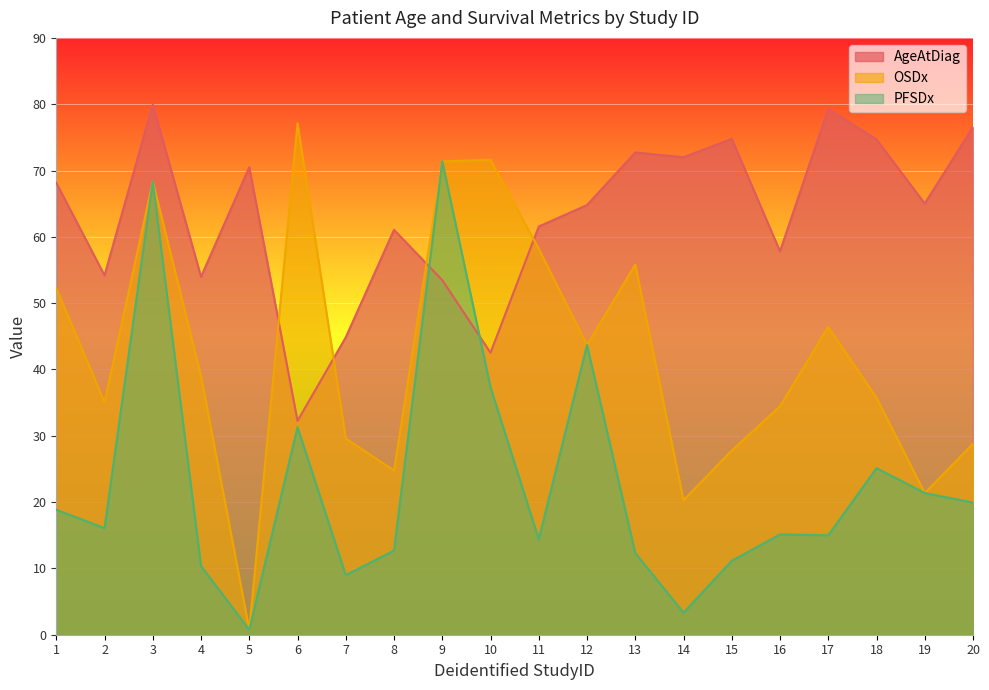

Reading left to right, list all the values displayed in this chart.

AgeAtDiag: 1=68.1	2=54.2	3=80.0	4=54.0	5=70.5	6=32.3	7=44.9	8=61.1	9=53.5	10=42.5	11=61.6	12=64.8	13=72.7	14=72.0	15=74.8	16=57.8	17=79.3	18=74.7	19=65.0	20=76.6
OSDx: 1=52.3	2=35.0	3=68.3	4=39.0	5=0.8	6=77.1	7=29.6	8=24.8	9=71.4	10=71.6	11=58.2	12=43.7	13=55.8	14=20.3	15=27.8	16=34.5	17=46.4	18=35.7	19=21.4	20=28.8
PFSDx: 1=18.8	2=16.1	3=68.3	4=10.4	5=0.8	6=31.3	7=9.0	8=12.7	9=71.4	10=37.3	11=14.4	12=43.7	13=12.3	14=3.3	15=11.1	16=15.1	17=15.0	18=25.1	19=21.4	20=19.9